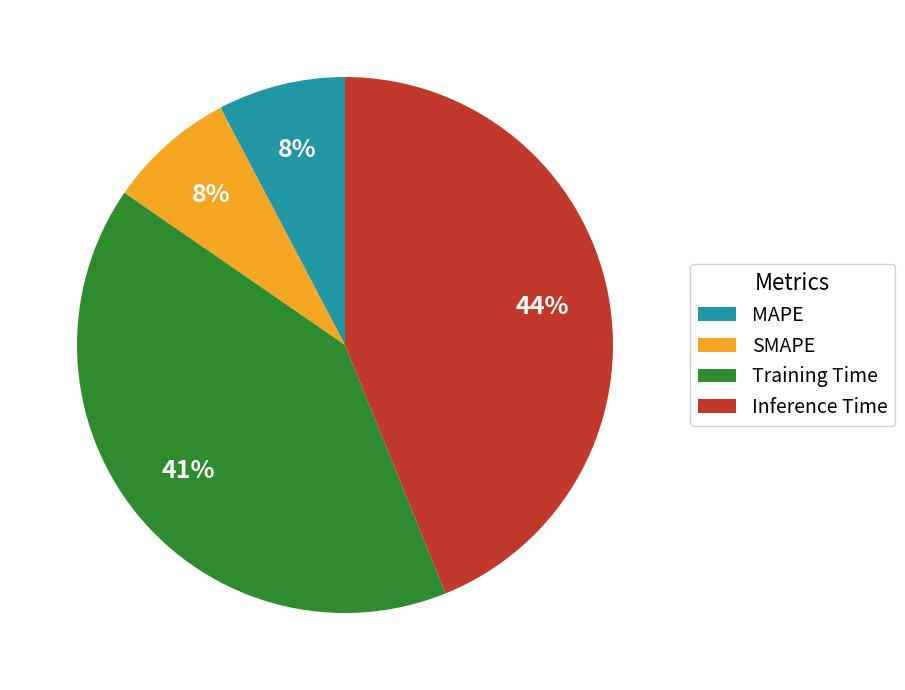

The Inference Time slice represents 56% of the pie. True or false?

False